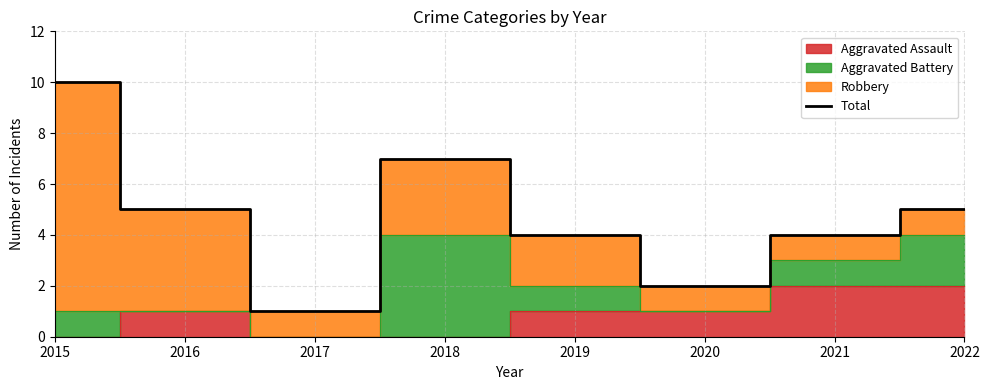

What is the approximate value at 2017?

1